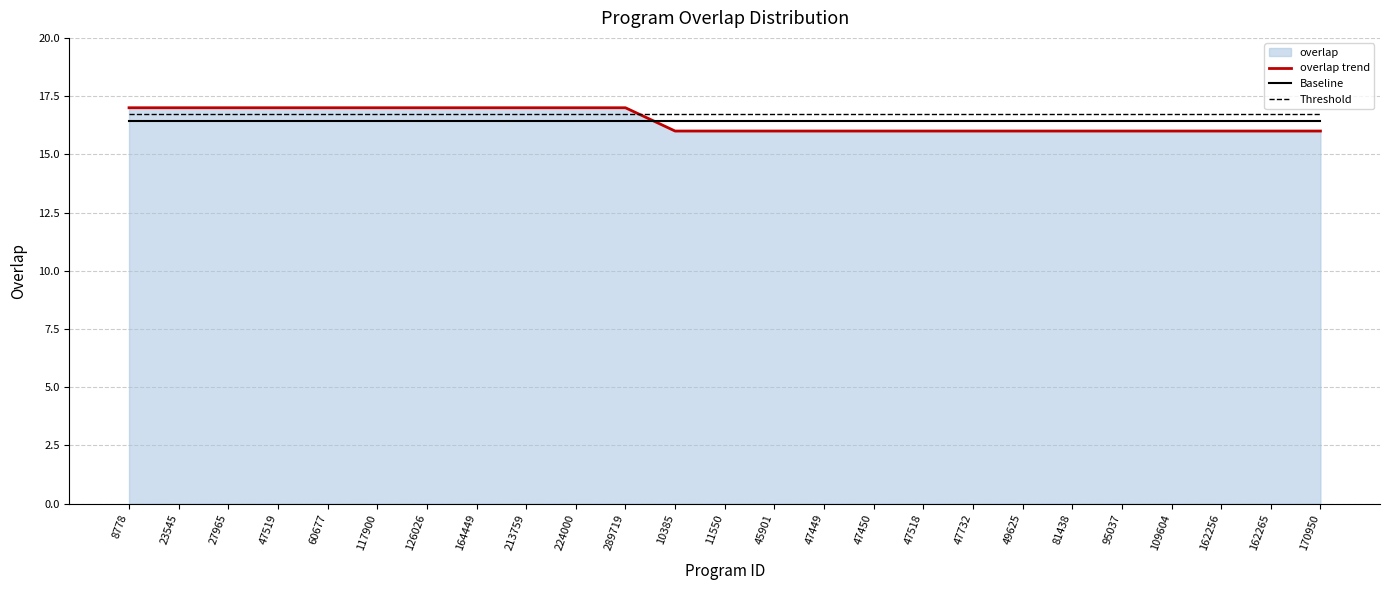

List the labels in order of Threshold value, largest first.

8778, 23545, 27965, 47519, 60677, 117900, 126026, 164449, 213759, 224000, 289719, 10385, 11550, 45901, 47449, 47450, 47518, 47732, 49625, 81438, 95037, 109604, 162256, 162265, 170950